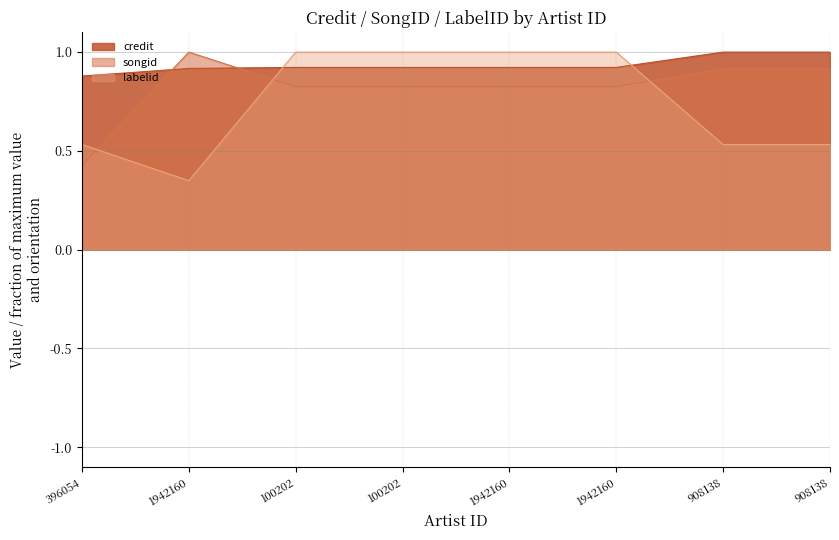

Does the chart display data point markers on the line(s)?

No